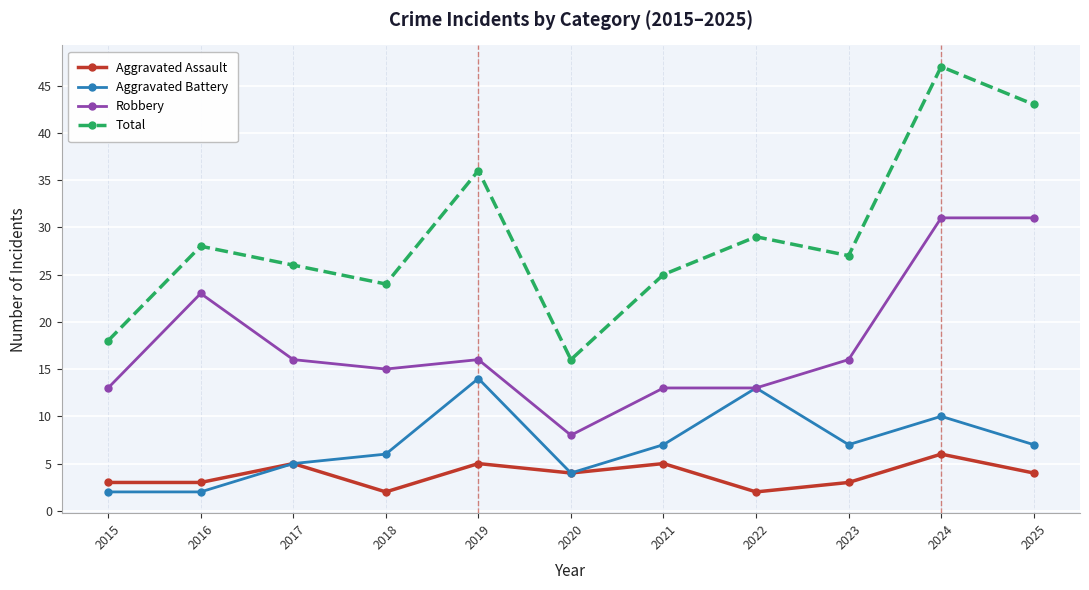

How many lines are shown in the chart?

4